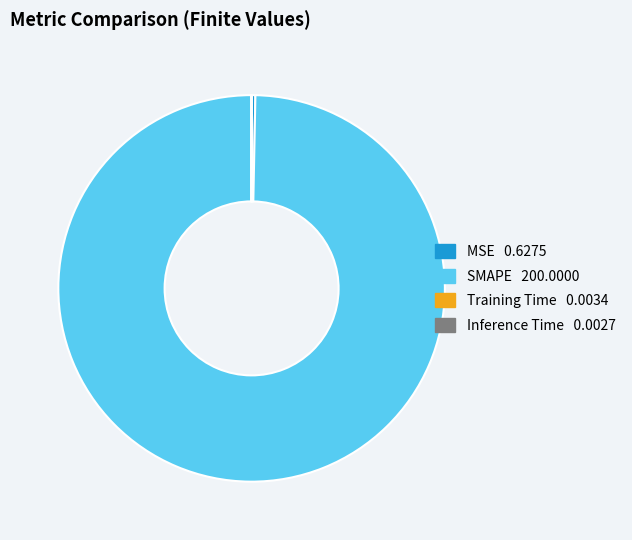

Is it true that SMAPE is 87% of the pie?

False